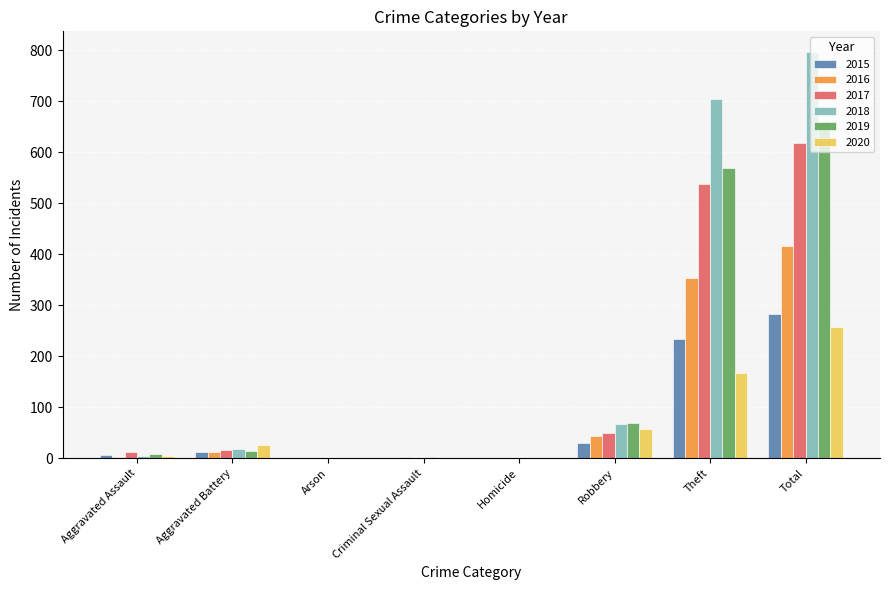

Which series has the largest range (max minus min)?

2018